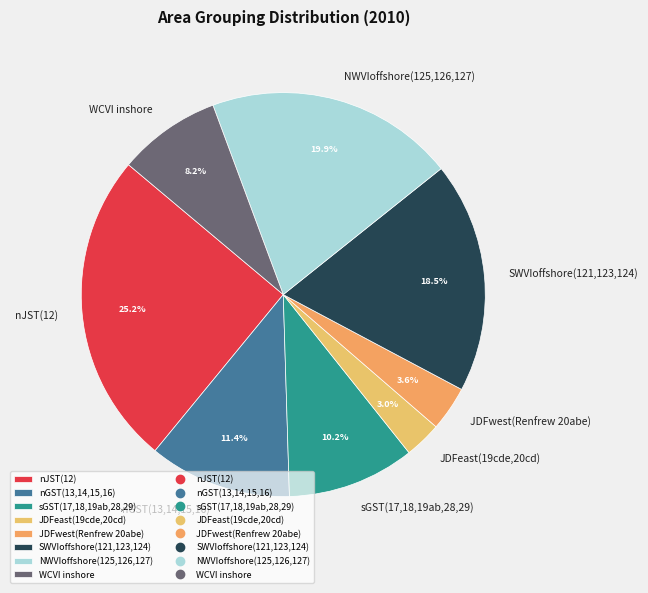

Which has a higher value, JDFwest(Renfrew 20abe) or WCVI inshore?

WCVI inshore